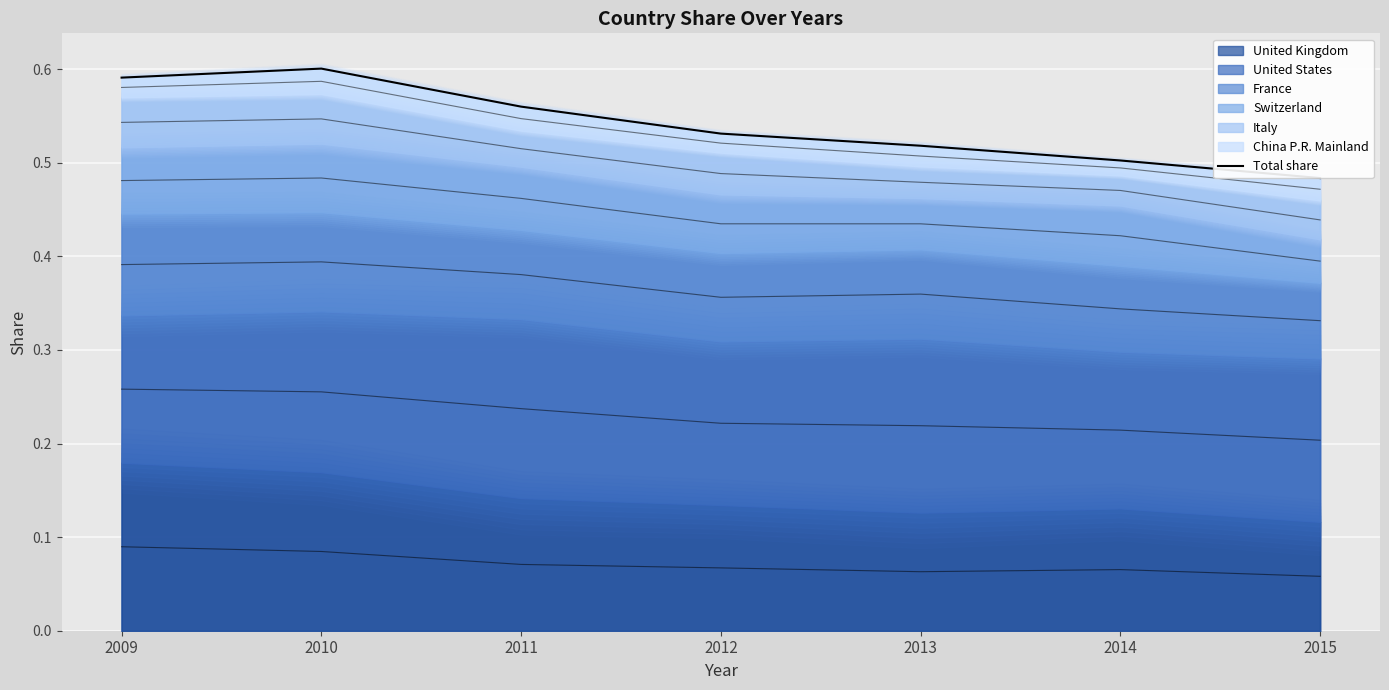

List the labels in order of value, largest first.

2010, 2009, 2011, 2012, 2013, 2014, 2015